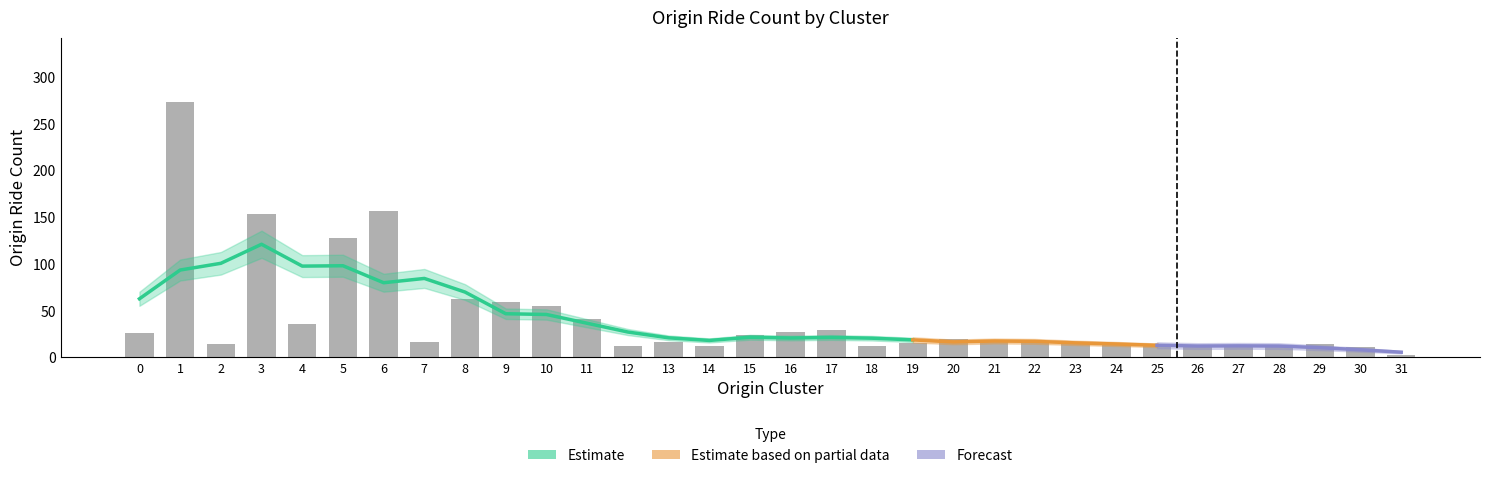

Reading right to left, what are all the values shown in this chart?

3	11	14	13	11	12	12	13	17	18	18	20	15	12	29	27	24	12	16	12	41	55	59	63	16	157	128	36	154	14	274	26